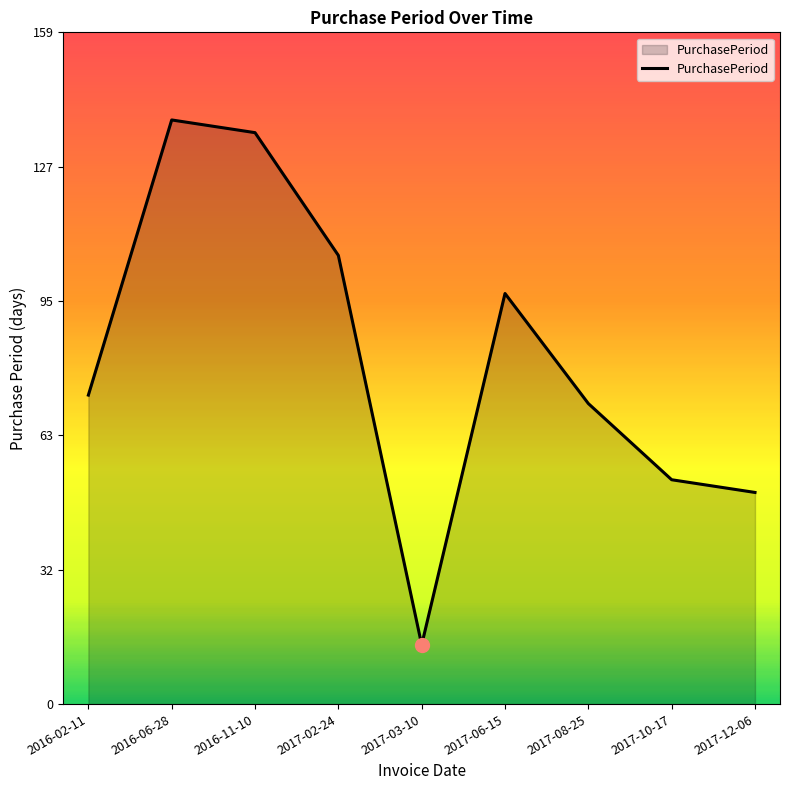

What is the change in value from 2016-06-28 to 2017-08-25?

-67